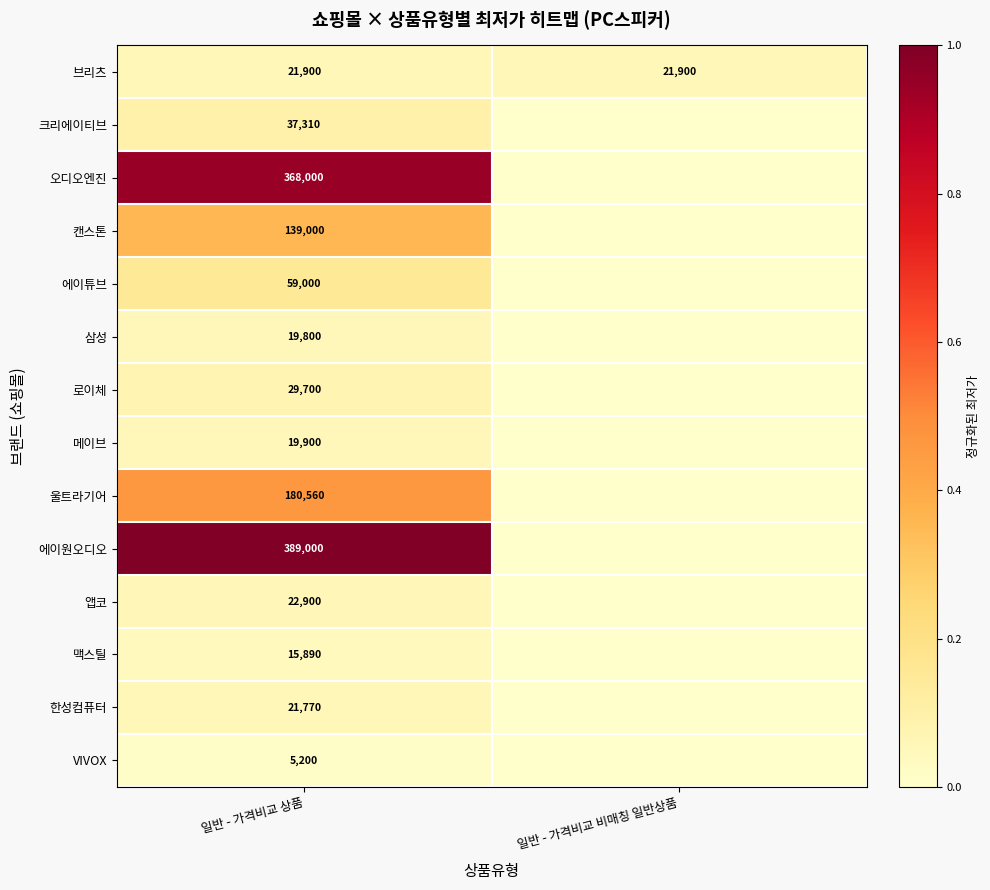

At 일반 - 가격비교 상품, list the series in order from largest to smallest.

에이원오디오, 오디오엔진, 울트라기어, 캔스톤, 에이튜브, 크리에이티브, 로이체, 앱코, 브리츠, 한성컴퓨터, 메이브, 삼성, 맥스틸, VIVOX